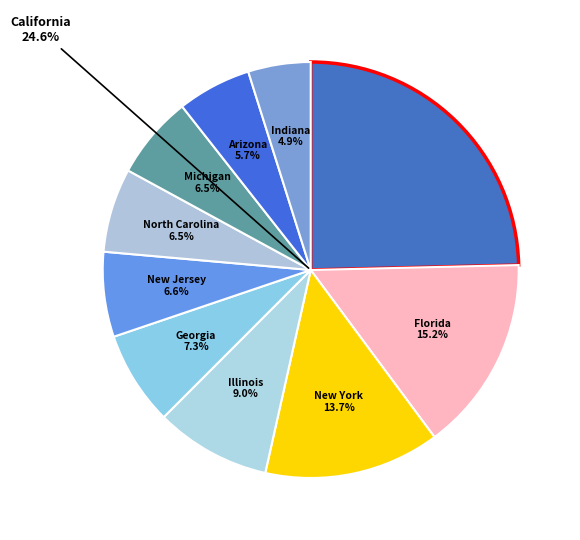

Which category has the biggest portion of the pie?

California